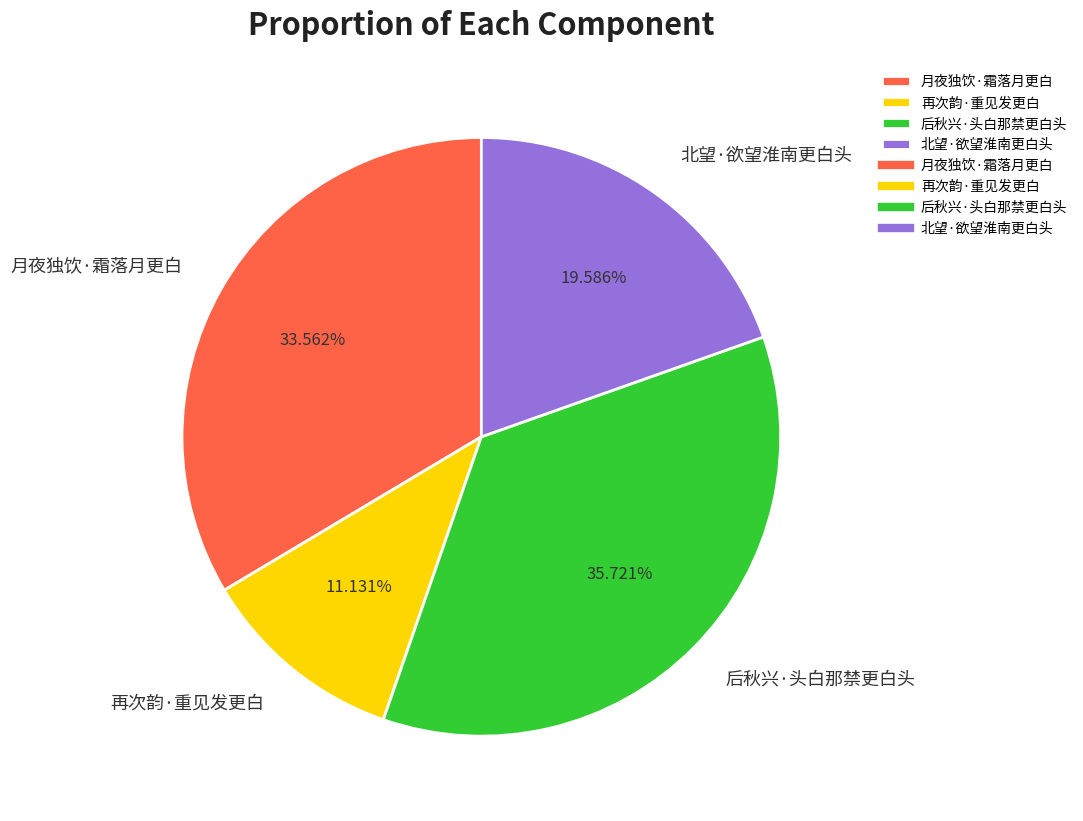

Count the number of slices in the pie.

4